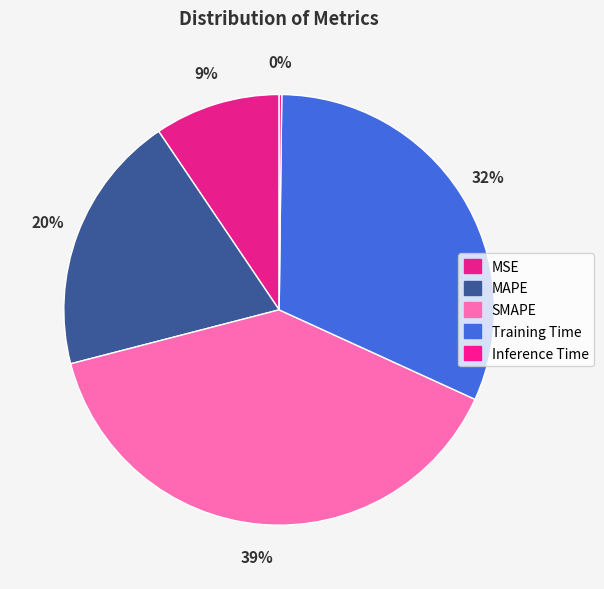

To the nearest percent, what portion does SMAPE represent?

39%